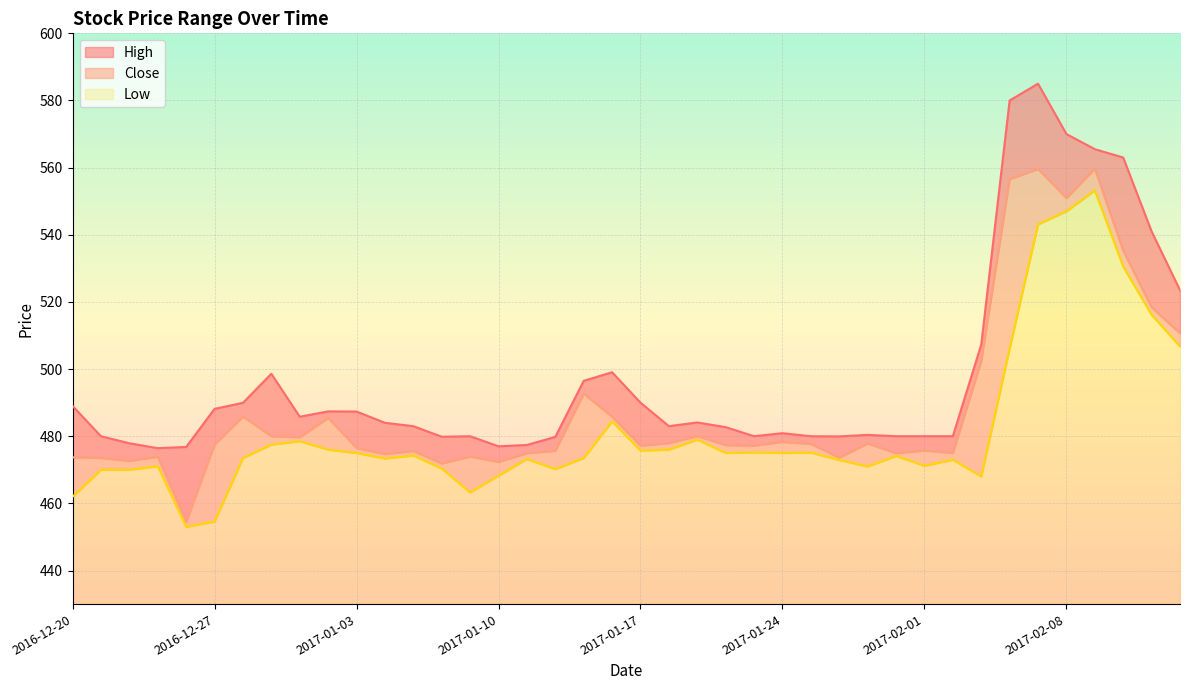

Reading left to right, extract all data points from this chart.

High: 489.0	480.0	477.9	476.5	476.8	488.1	490.0	498.6	485.8	487.4	487.4	484.0	483.0	479.9	480.0	477.0	477.4	479.8	496.5	499.0	490.0	483.0	484.1	482.7	480.0	480.9	480.0	480.0	480.4	480.0	480.0	480.0	507.3	580.0	585.0	570.0	565.5	563.0	541.0	523.5
Low: 462.0	470.0	470.0	471.0	453.0	454.5	473.5	477.5	478.5	476.0	475.0	473.4	474.2	470.4	463.2	468.2	473.2	470.2	473.5	484.4	475.7	476.0	479.0	475.0	475.2	475.0	475.1	472.9	471.0	474.1	471.2	473.0	468.0	506.1	543.1	547.0	553.2	530.5	516.2	506.8
Close: 473.7	473.5	472.6	473.9	454.5	477.5	485.9	480.0	479.7	485.5	476.5	474.7	475.6	471.9	474.0	472.4	475.0	475.6	492.7	485.8	477.2	478.0	480.0	477.4	477.2	478.3	477.7	473.6	477.9	475.0	475.8	475.0	502.5	556.6	559.6	551.0	559.7	535.2	518.4	510.6